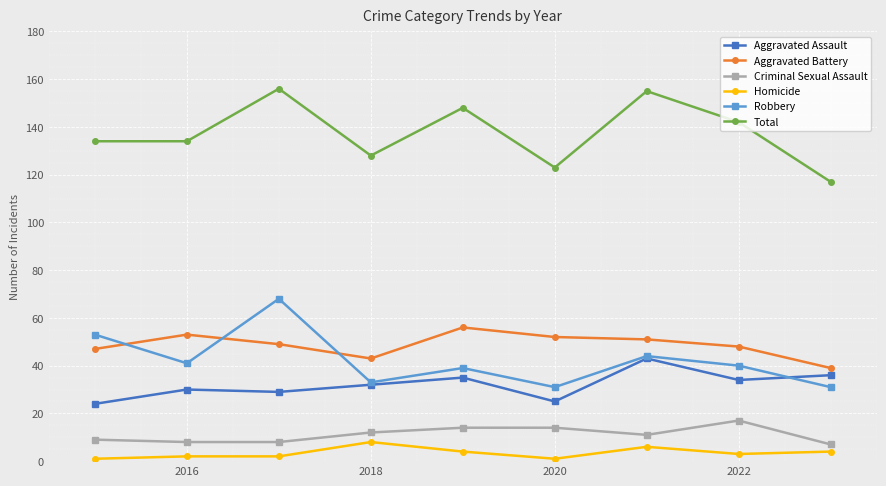

How many data points in Aggravated Battery are less than 49?

4